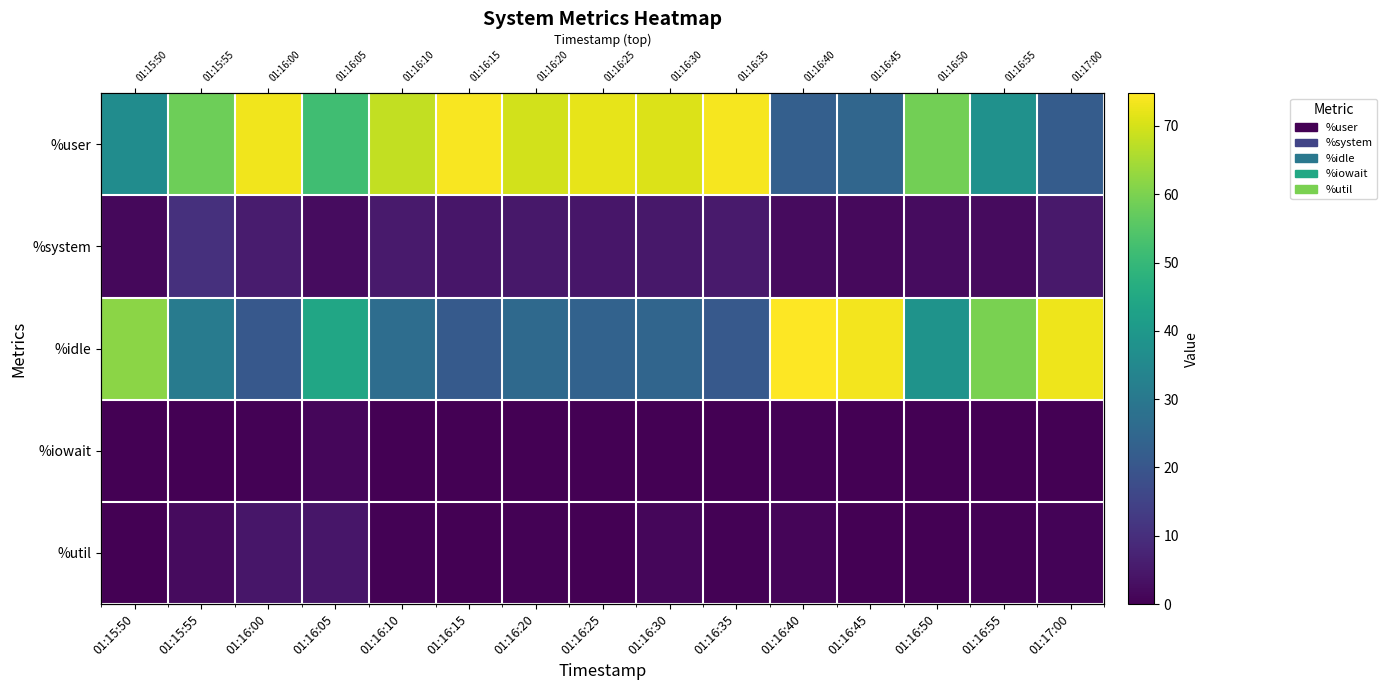

At how many categories does at least one series exceed 16?

15